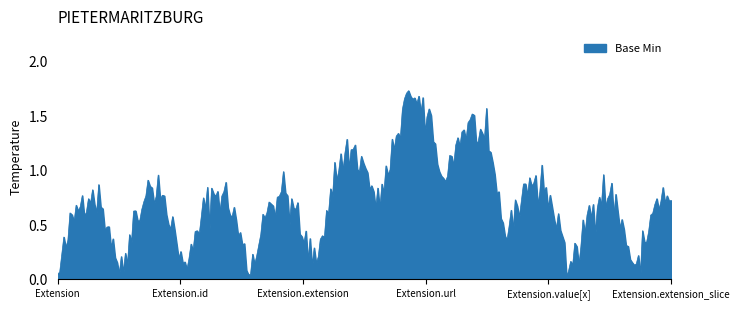

Does the chart have visible grid lines?

No